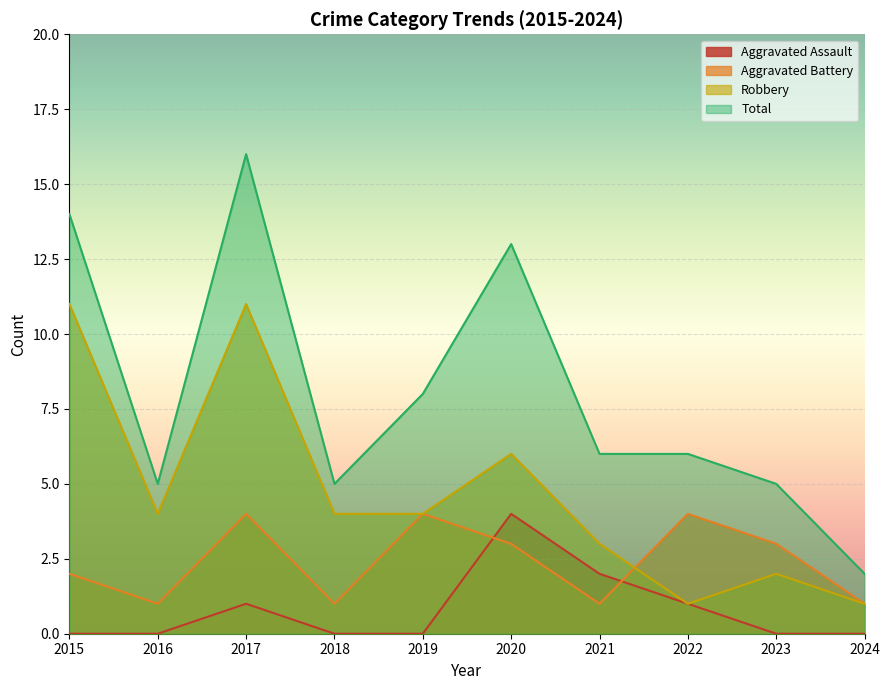

Which series has the largest total across all categories?

Total